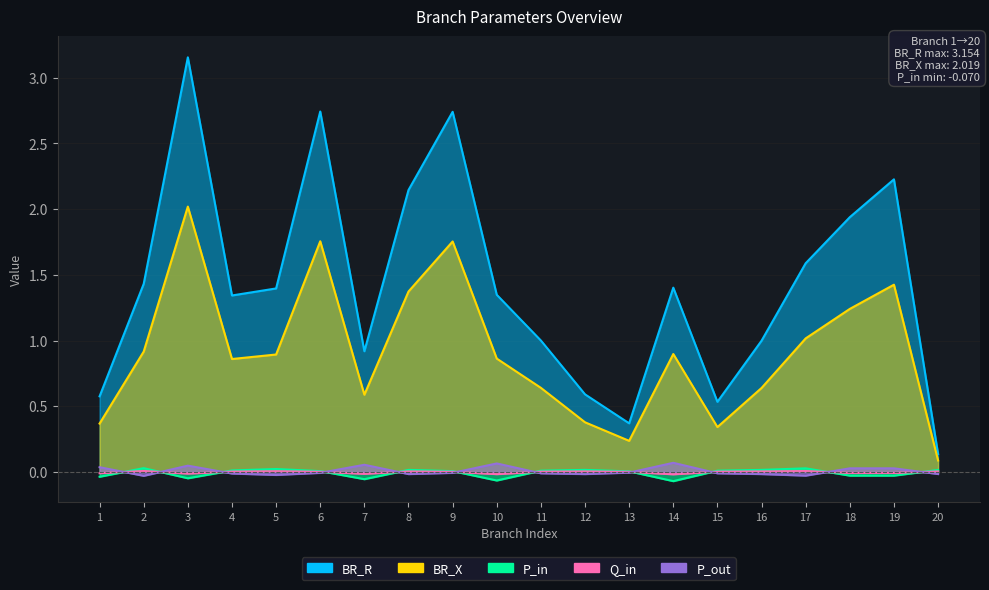

Which series has the largest total across all categories?

BR_R